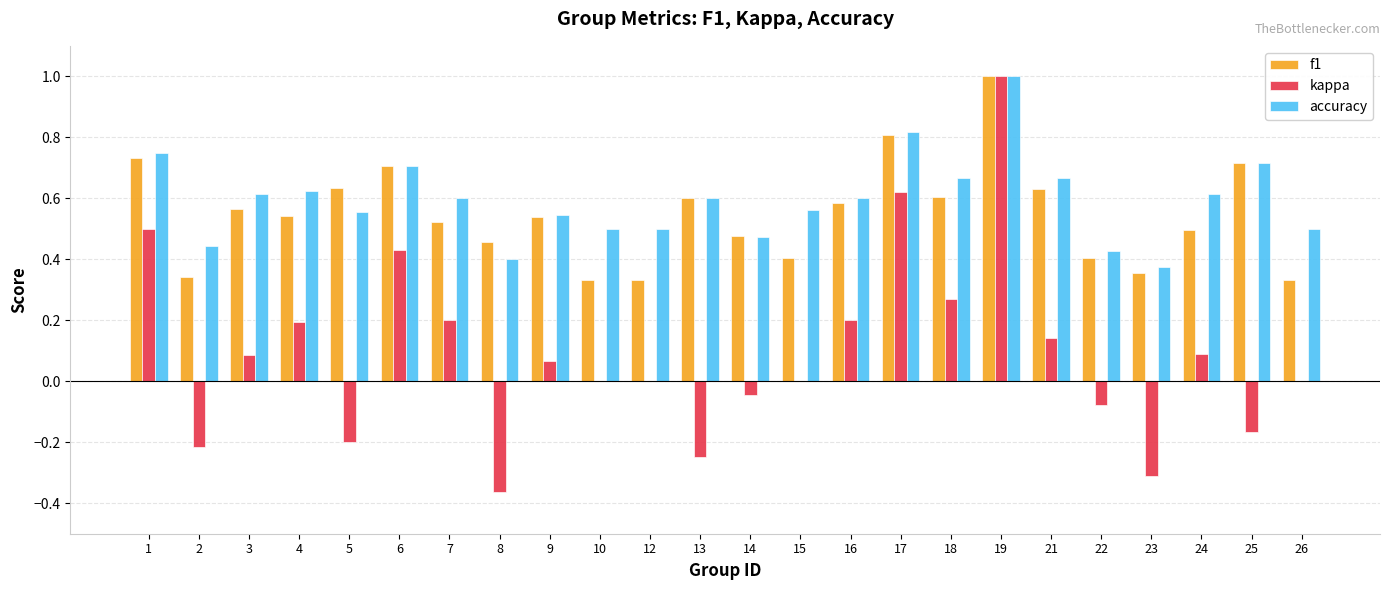

What is the sum of all accuracy values?

14.3